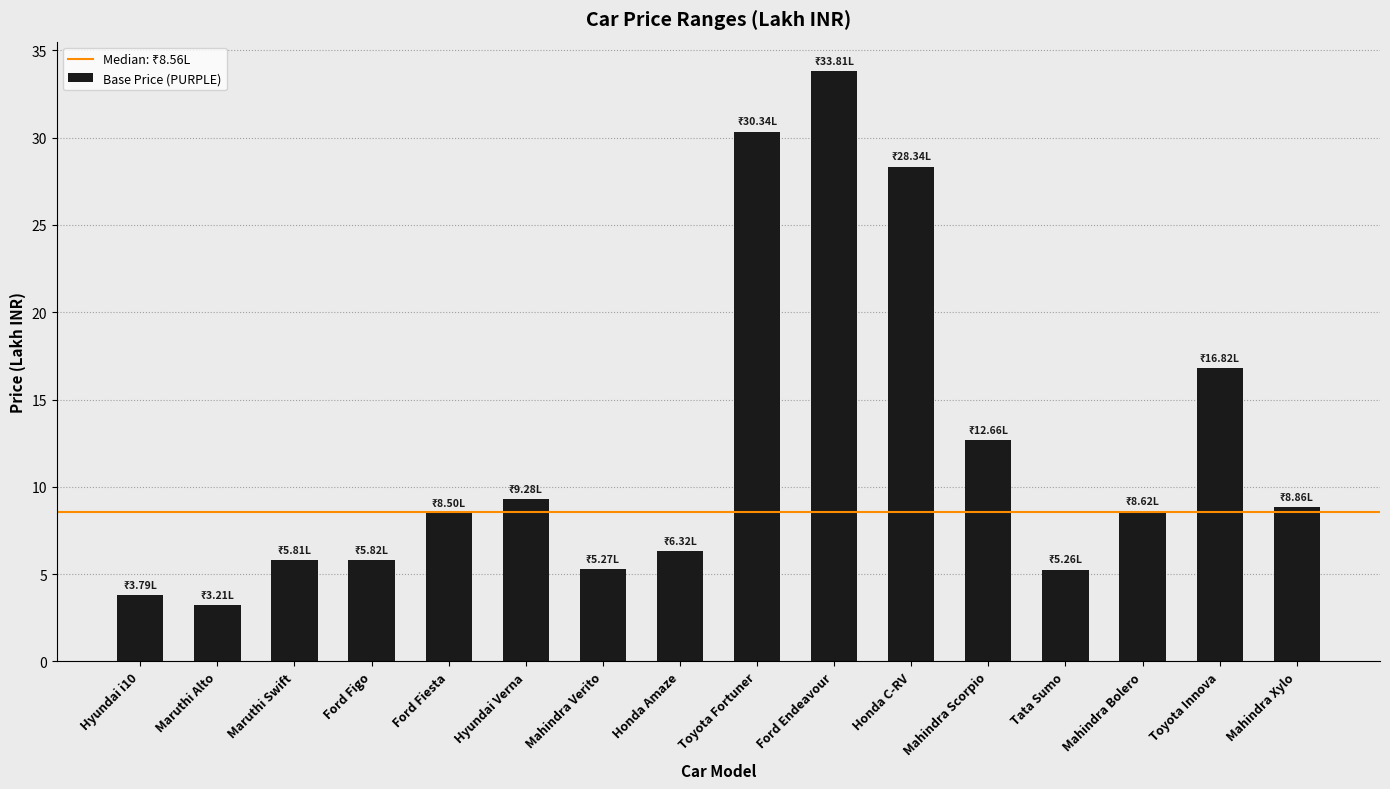

What is the greatest value displayed?

33.8